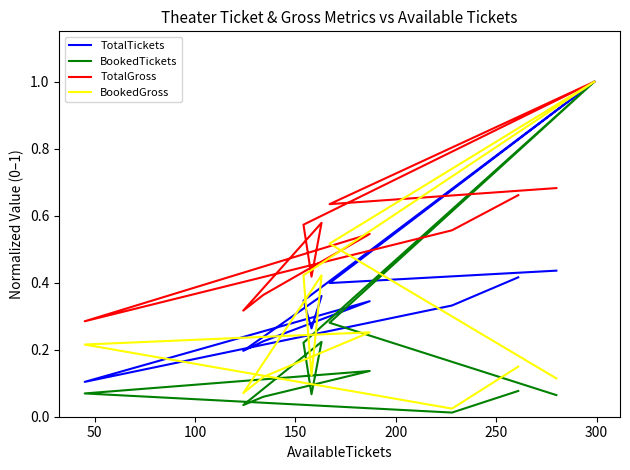

What is the sum of all BookedGross values?

3.4